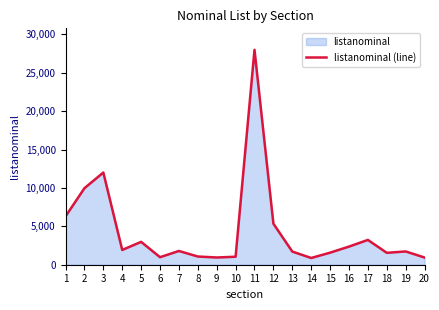

What is the value of the 2nd point from the left?

9964